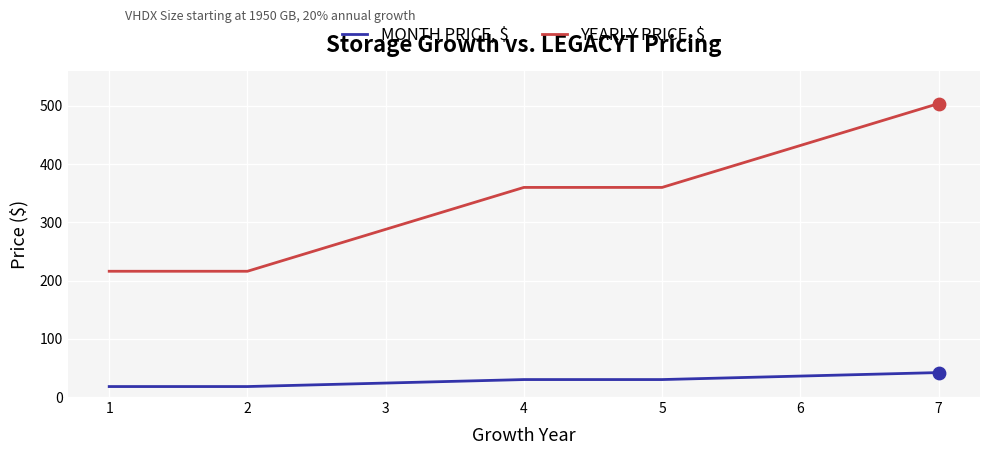

What is the spread (max minus min) of values at 7?

462